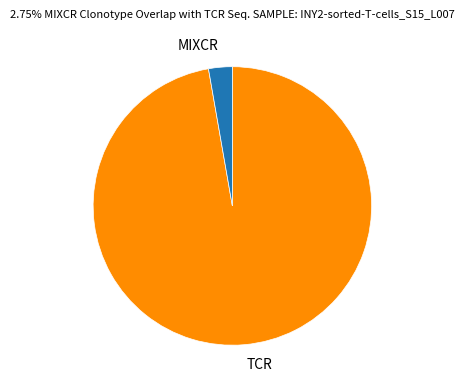

Do MIXCR and TCR together represent more than half of the pie?

Yes